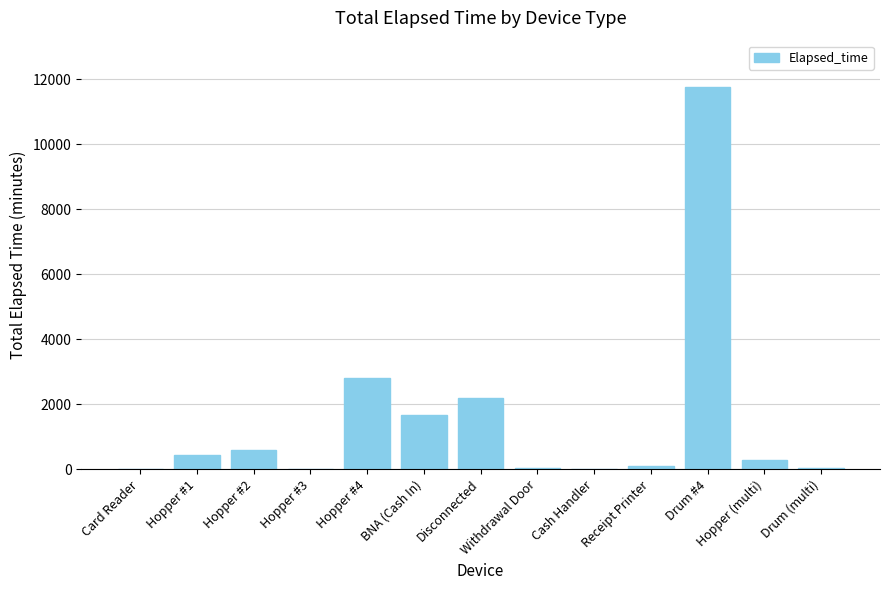

True or false: the data shows 16964 at Drum #4.

False